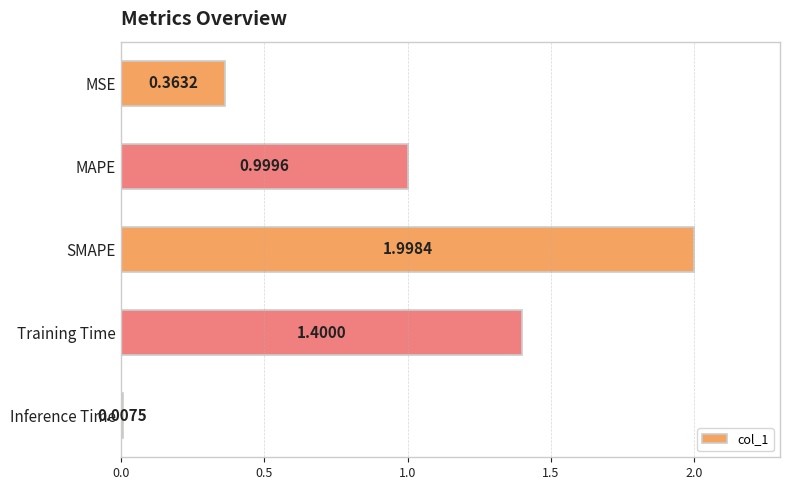

What is the label of the 1st bar from the bottom?

Inference Time